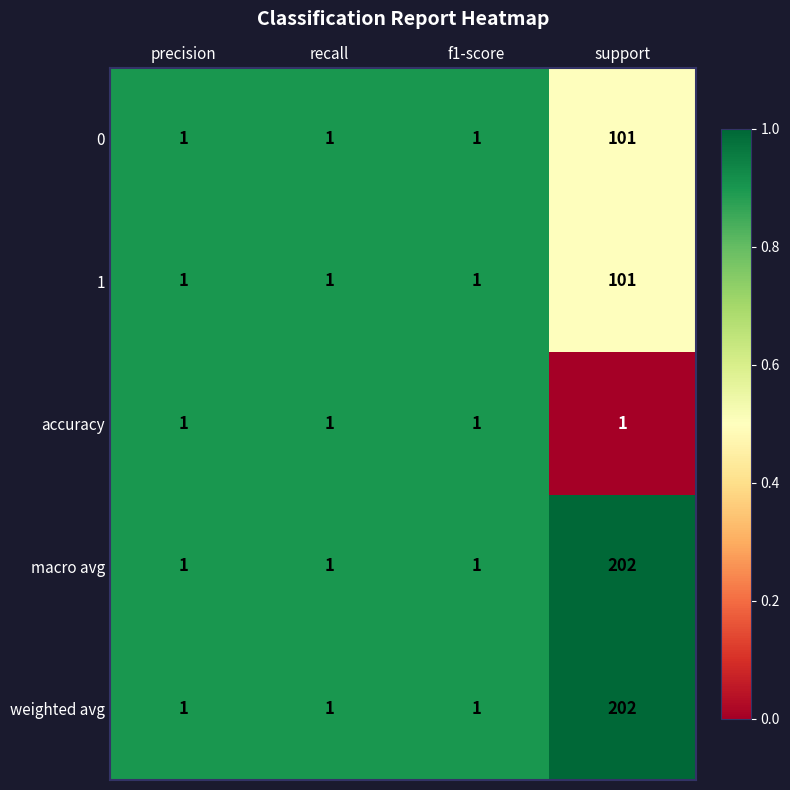

The 1 series shows 101 at support. True or false?

True